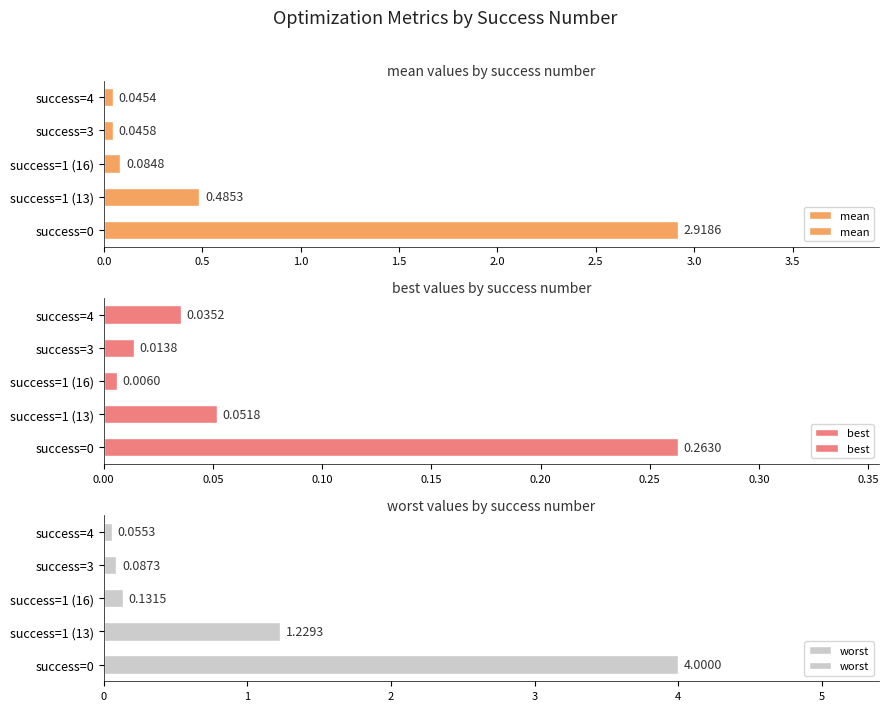

At how many categories does at least one series exceed 2?

1